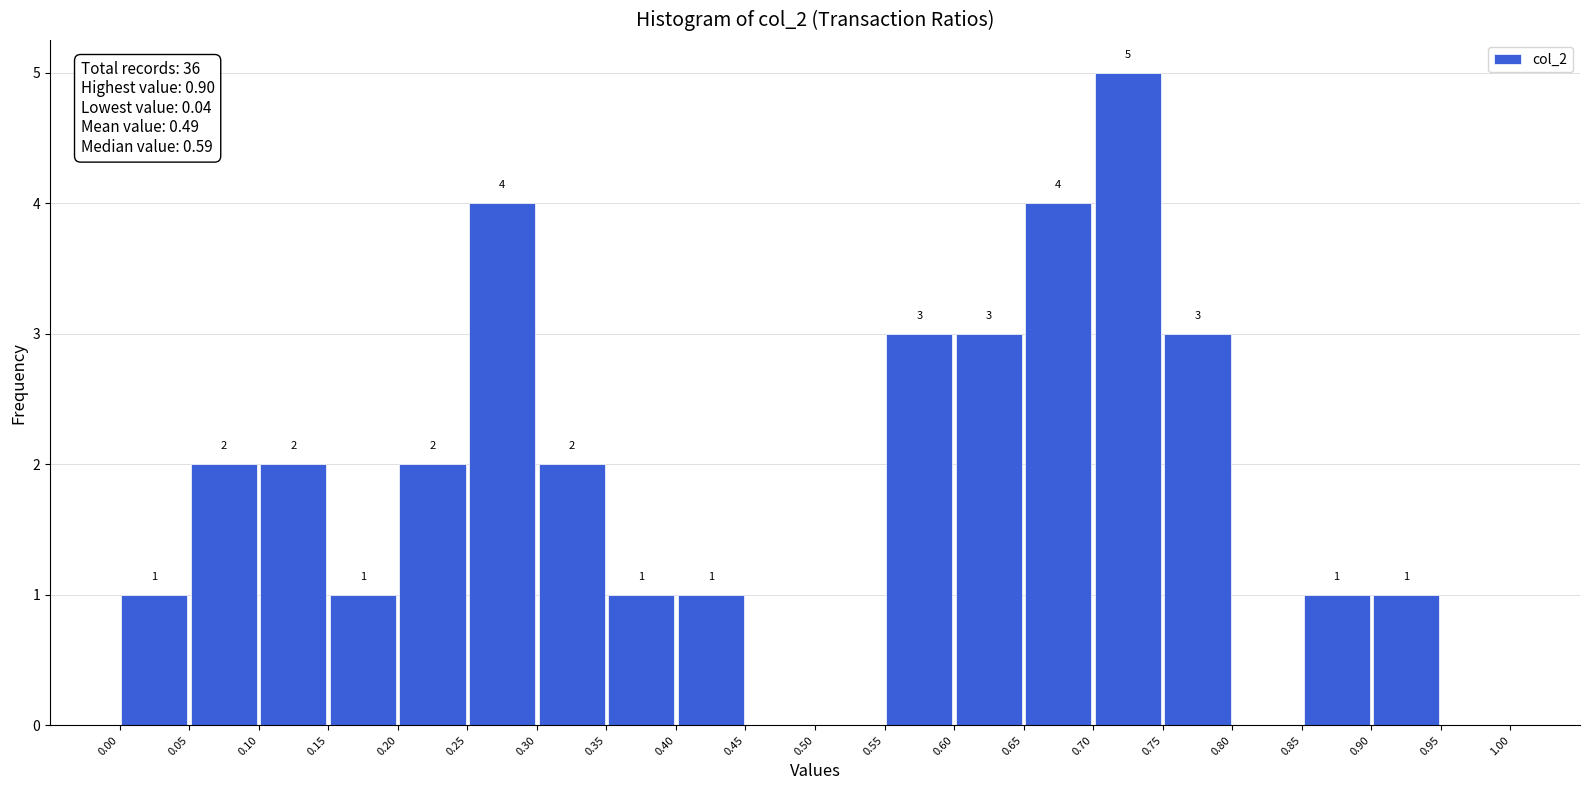

Which range on the x-axis has the tallest bar?

0.70 to 0.75